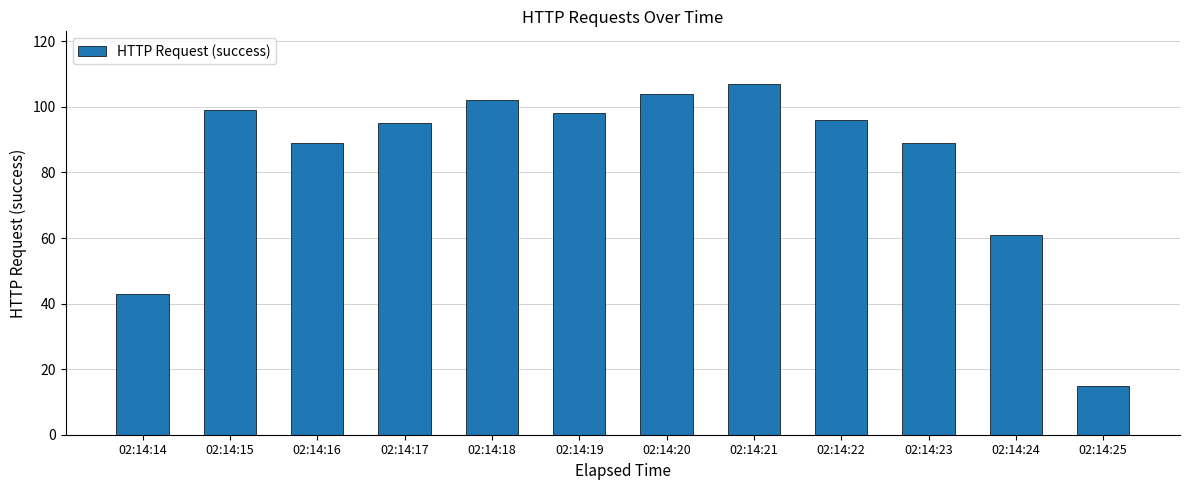

What is the sum of all values?

998